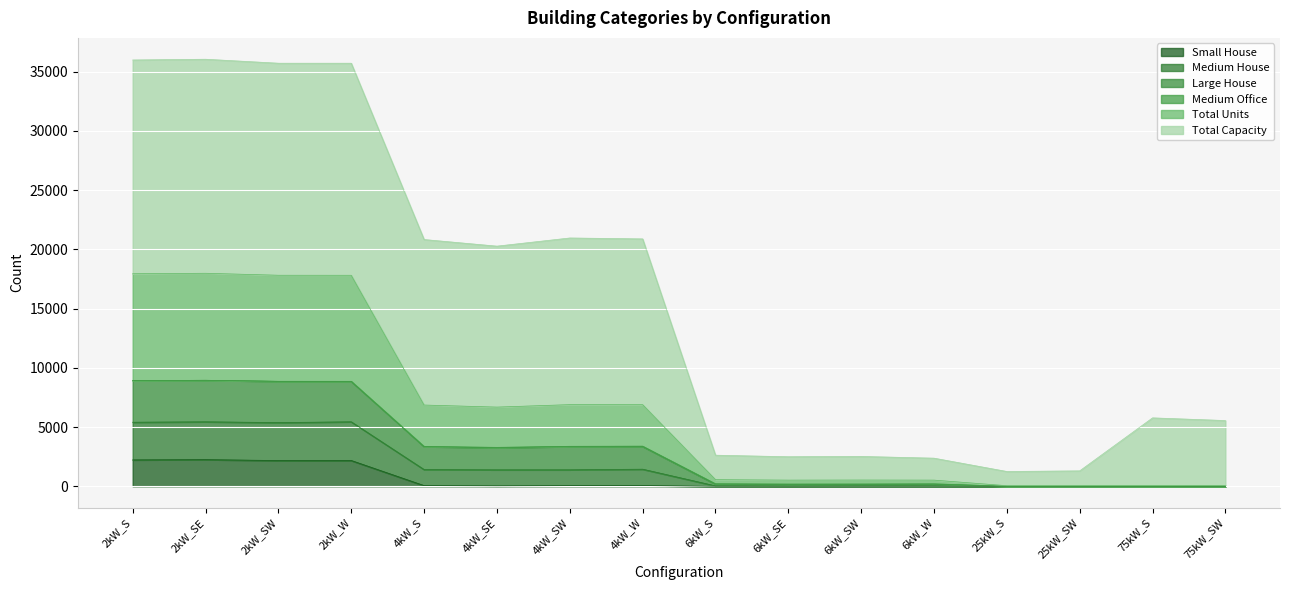

What position from the left is 4kW_SE?

6